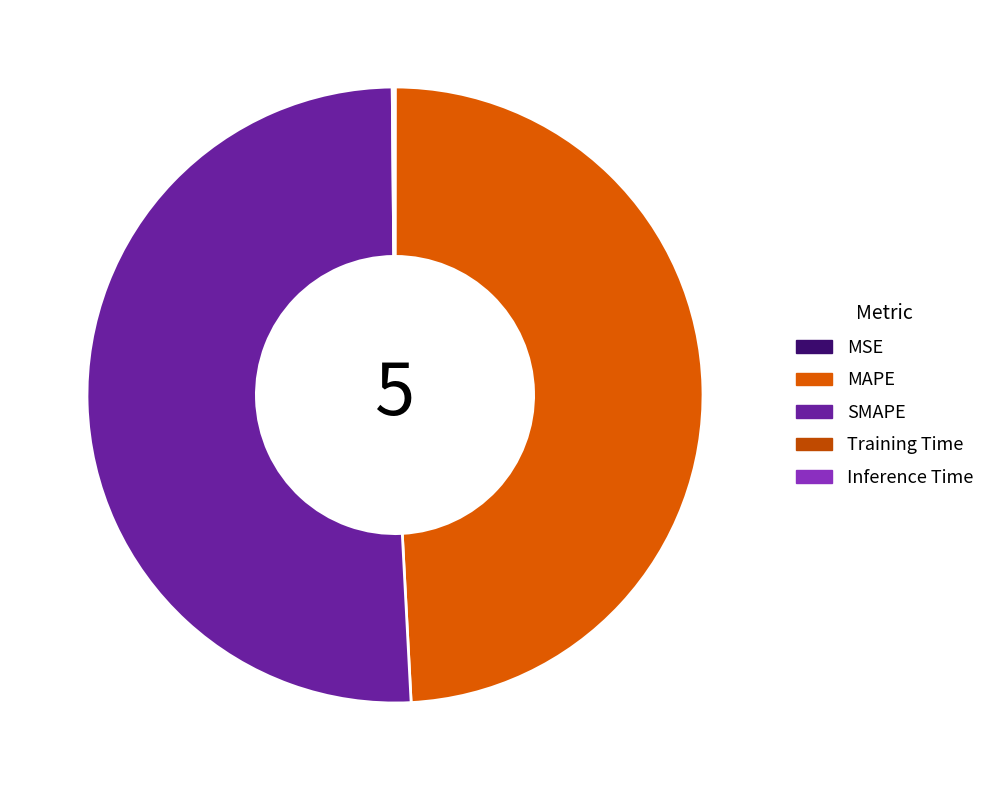

What is the smallest slice in the pie chart?

MSE